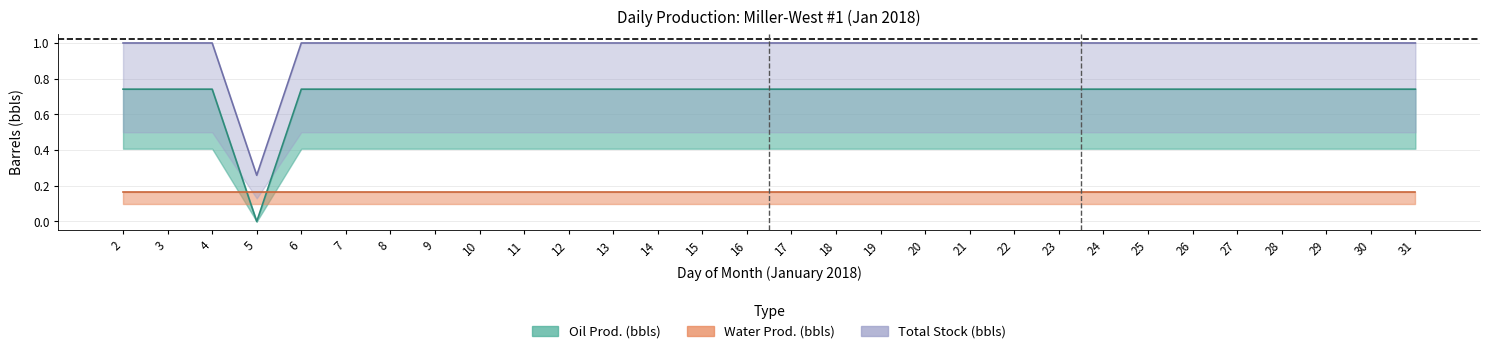

The value of total_stock at 28 is 1.0. True or false?

True